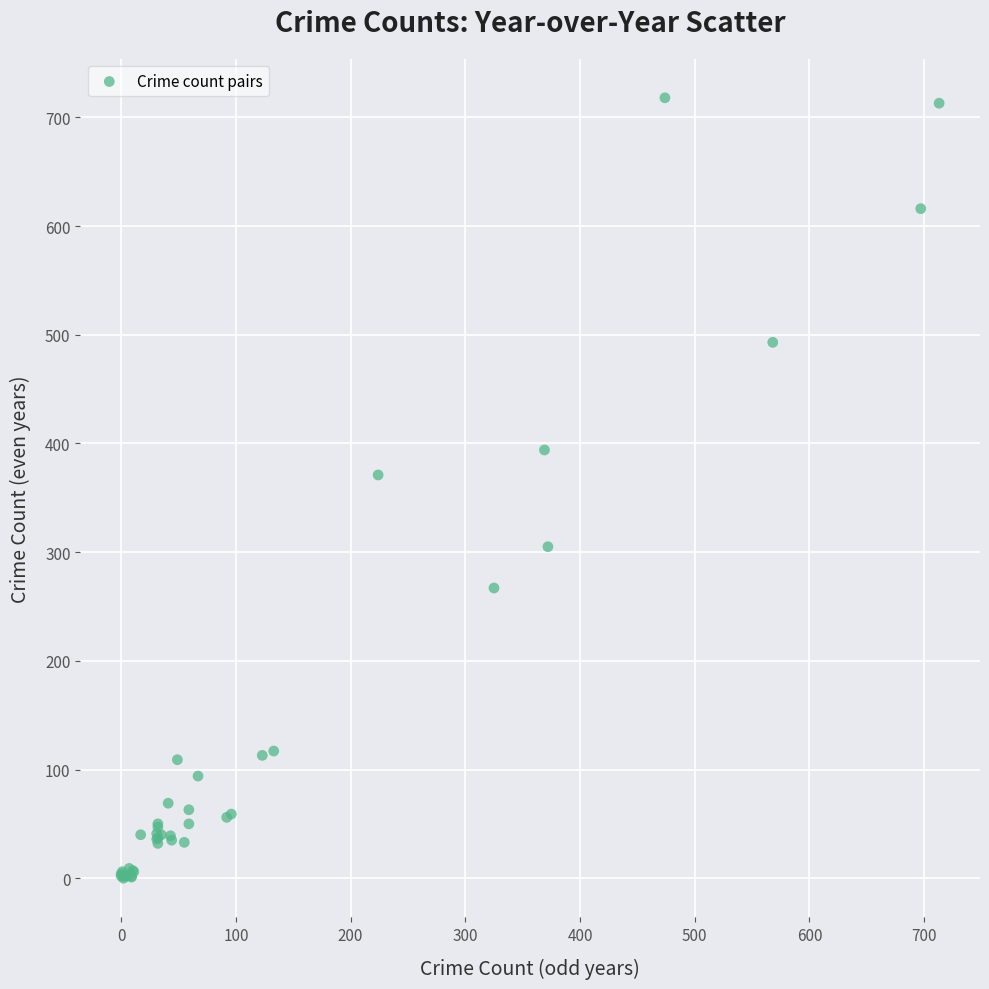

What Y value in the scatter plot is closest to 359?

371